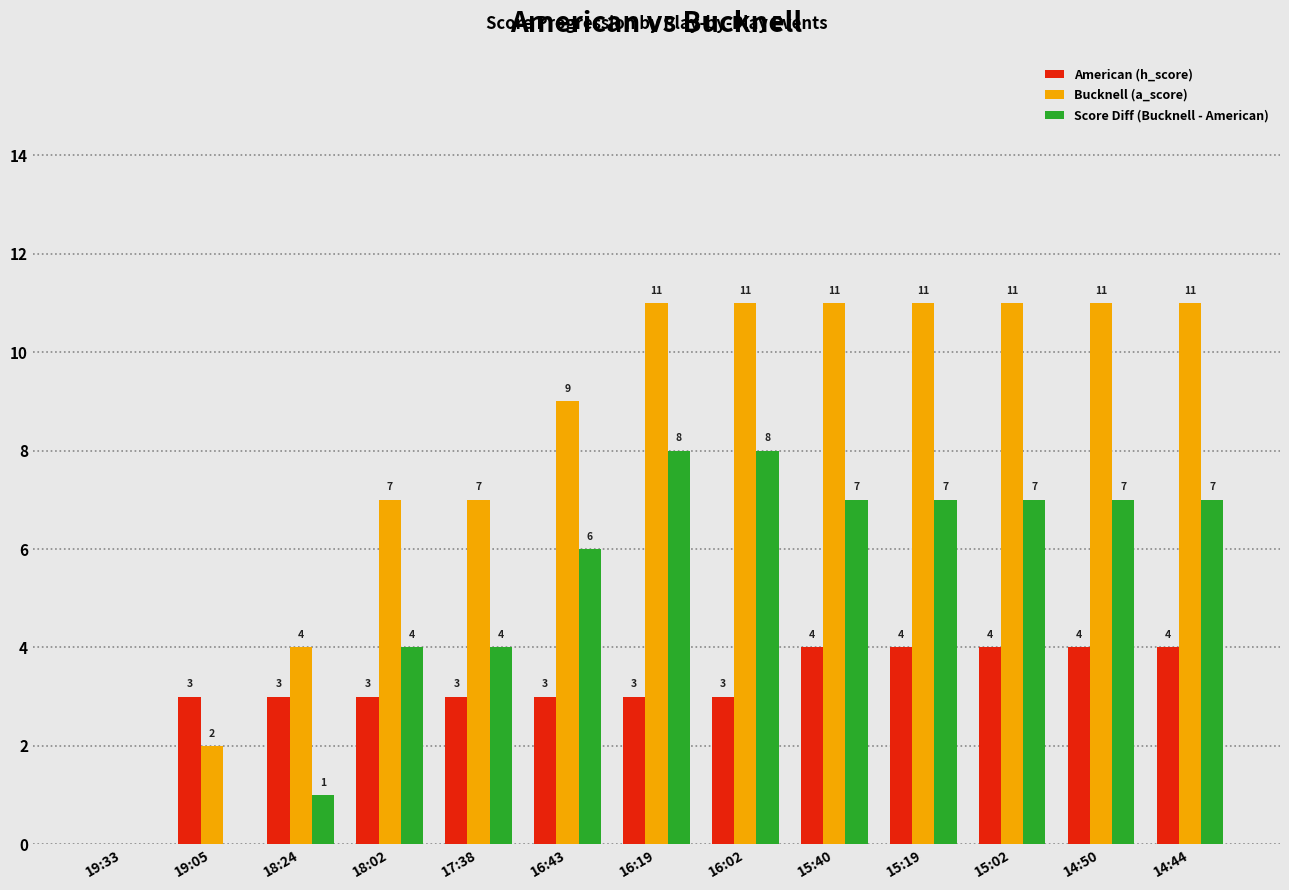

How many values in Score Diff (Bucknell - American) are above zero?

11